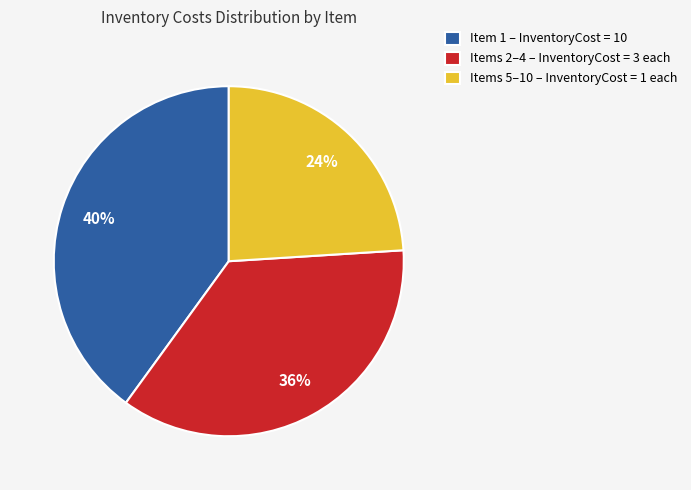

What is the largest slice in the pie chart?

Item 1 – InventoryCost = 10